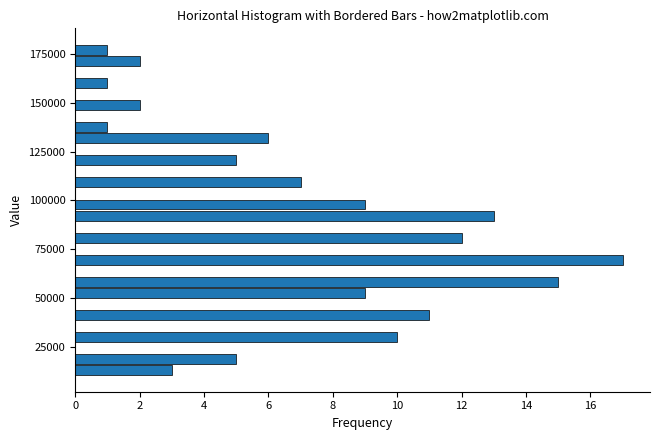

Read against the y-axis, roughly where is the centre of the longest bar?

70000